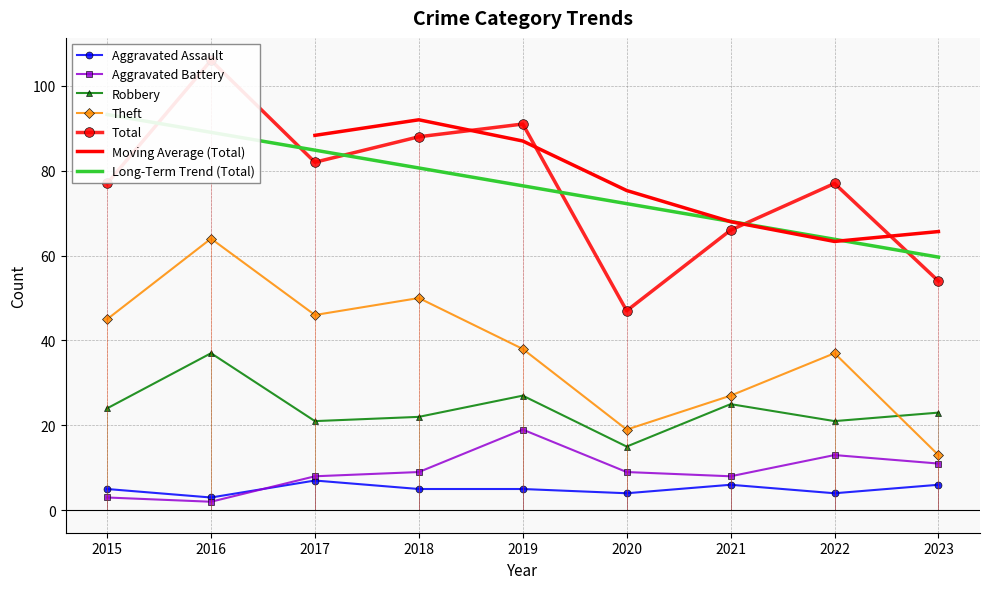

What is the sum of the Aggravated Battery values at 2016 and 2021?

10